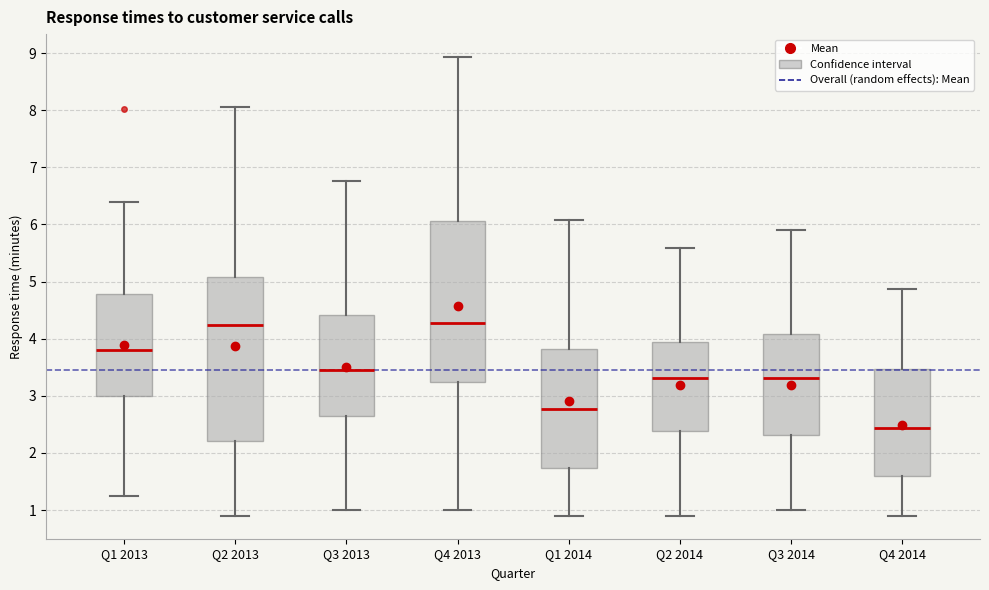

Reading left to right, transcribe this box plot: for each box, give where its median line is, the range the box spans, and where its two whiskers end, as read against the y-axis. The values are not printed on the chart, so give them approximately, as read against the axis.

Q1 2013: median 3.8, box 3.0 to 4.8, whiskers 1.3 to 6.4
Q2 2013: median 4.2, box 2.2 to 5.1, whiskers 0.9 to 8.0
Q3 2013: median 3.5, box 2.6 to 4.4, whiskers 1.0 to 6.8
Q4 2013: median 4.3, box 3.2 to 6.1, whiskers 1.0 to 8.9
Q1 2014: median 2.8, box 1.7 to 3.8, whiskers 0.9 to 6.1
Q2 2014: median 3.3, box 2.4 to 3.9, whiskers 0.9 to 5.6
Q3 2014: median 3.3, box 2.3 to 4.1, whiskers 1.0 to 5.9
Q4 2014: median 2.4, box 1.6 to 3.5, whiskers 0.9 to 4.9